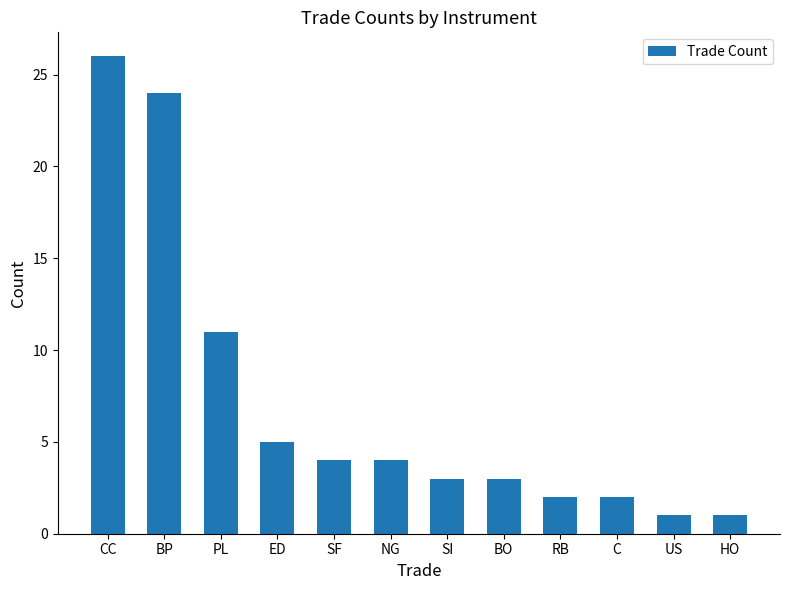

What is the change in value from BP to PL?

-13